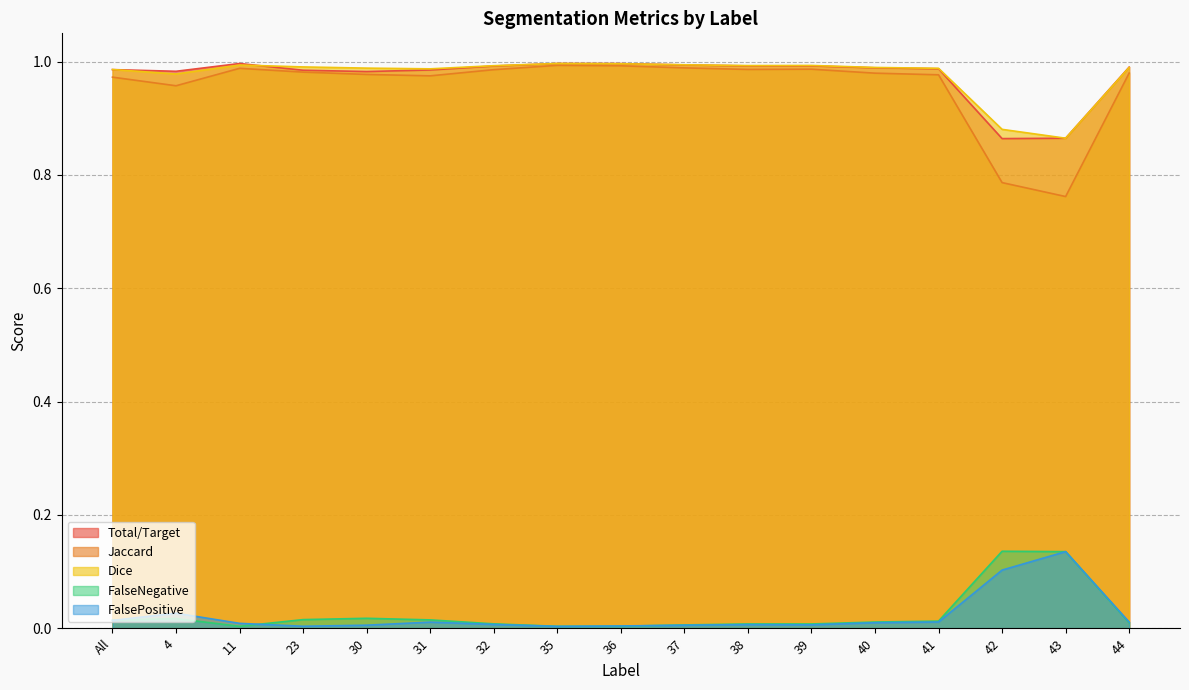

At which category does the chart reach its minimum across all series?

35